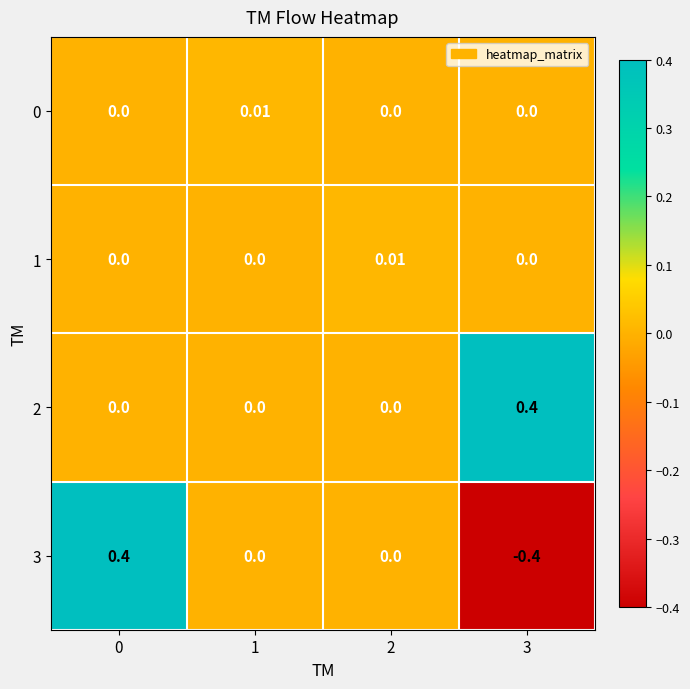

What is the difference between the highest and lowest values at 0?

0.4